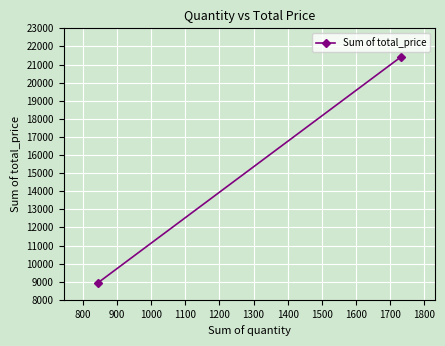

Is it true that the value at 800 is 5519.4?

False